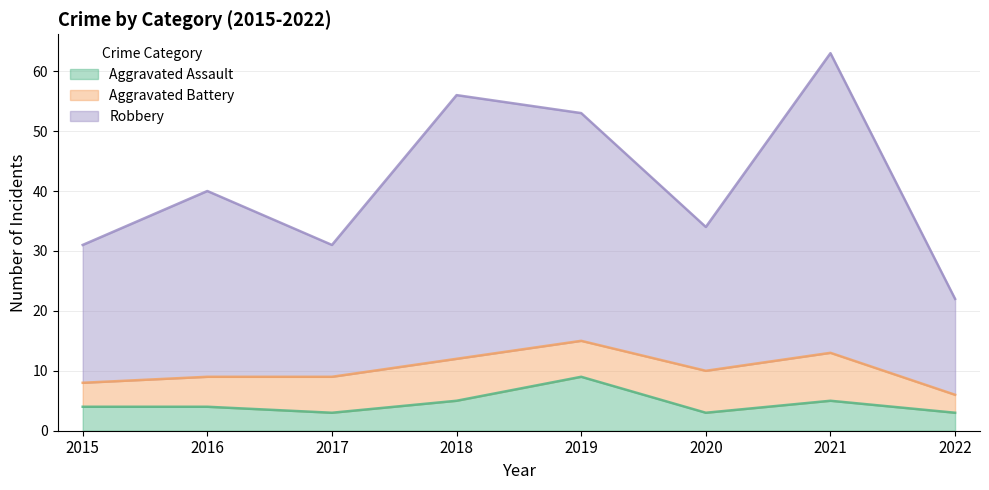

Count the Aggravated Assault values in the range 3 to 5.

7